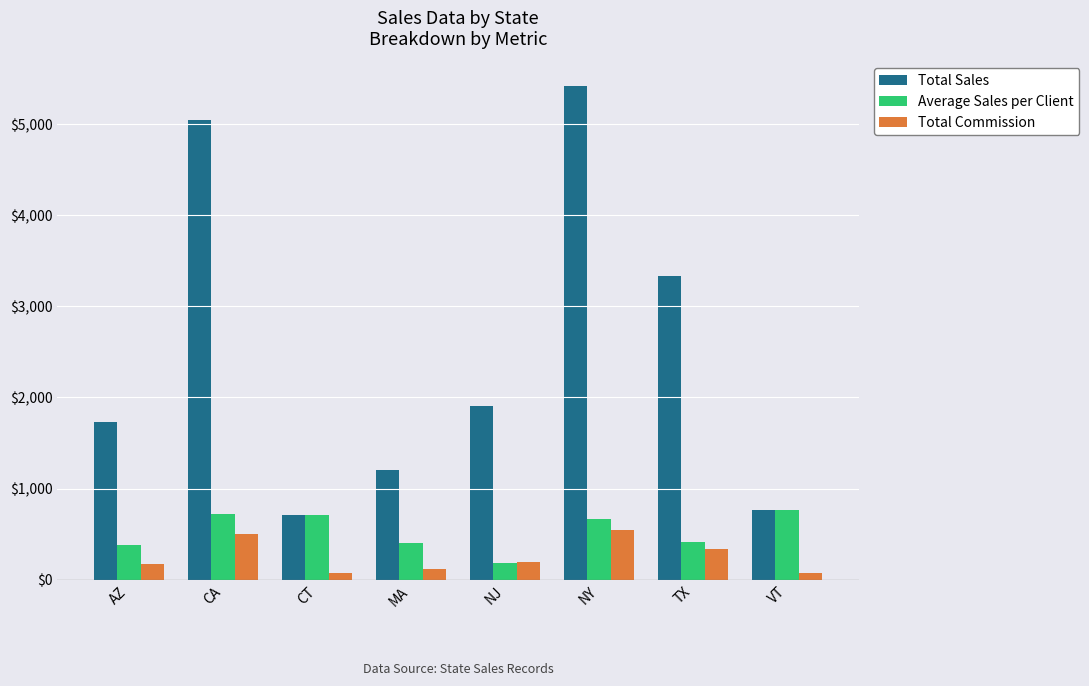

What is the difference between the maximum and minimum values in the Total Commission series?

470.8